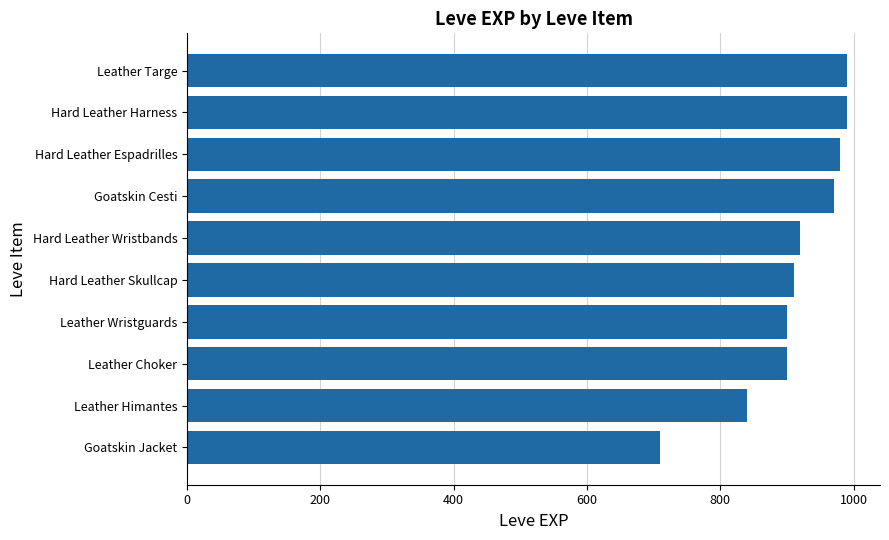

Reading bottom to top, extract all data points from this chart.

710	840	900	900	910	920	970	980	990	990